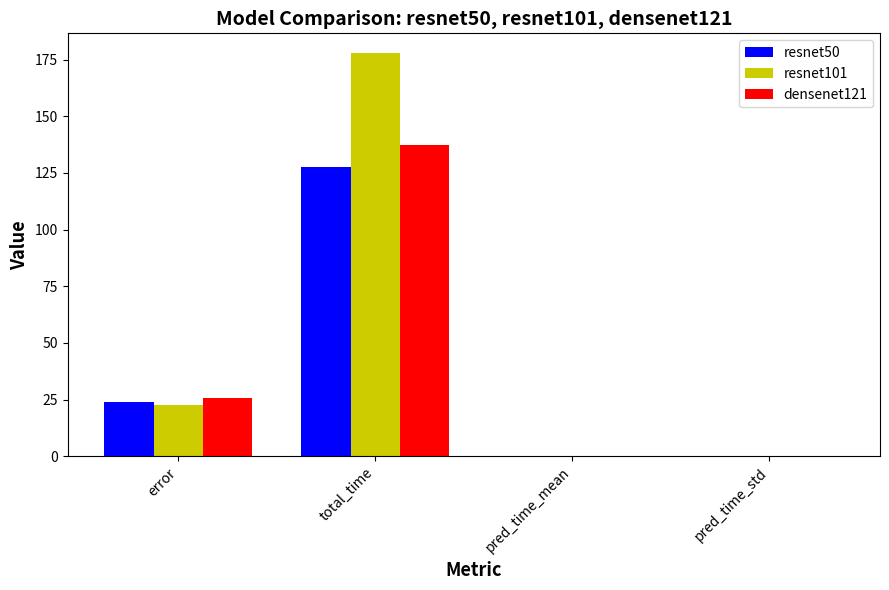

Which category has the highest value in the resnet50 series?

total_time